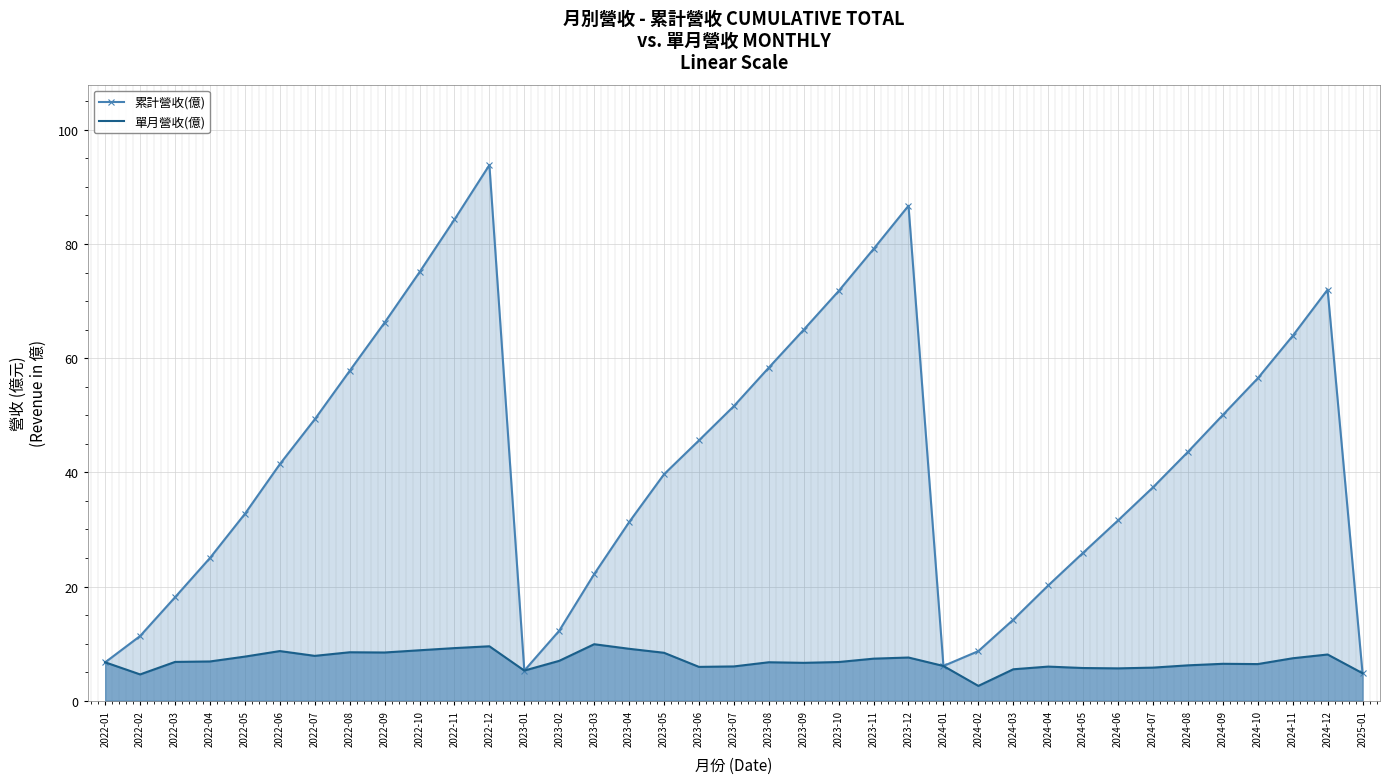

Read the 累計營收(億) value at 2024-10.

56.5